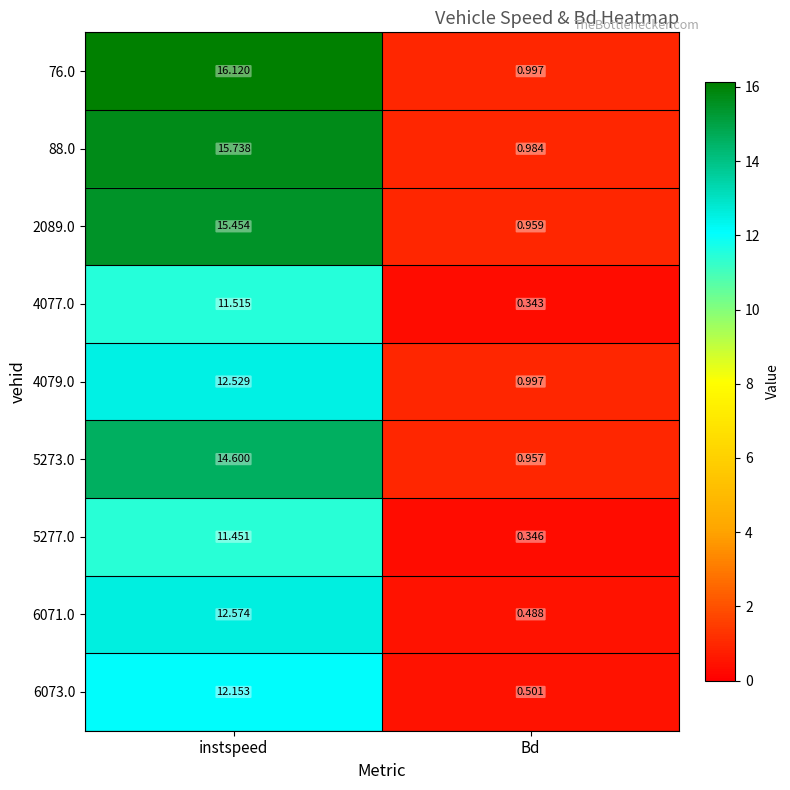

Which category has the lowest value across all series?

Bd